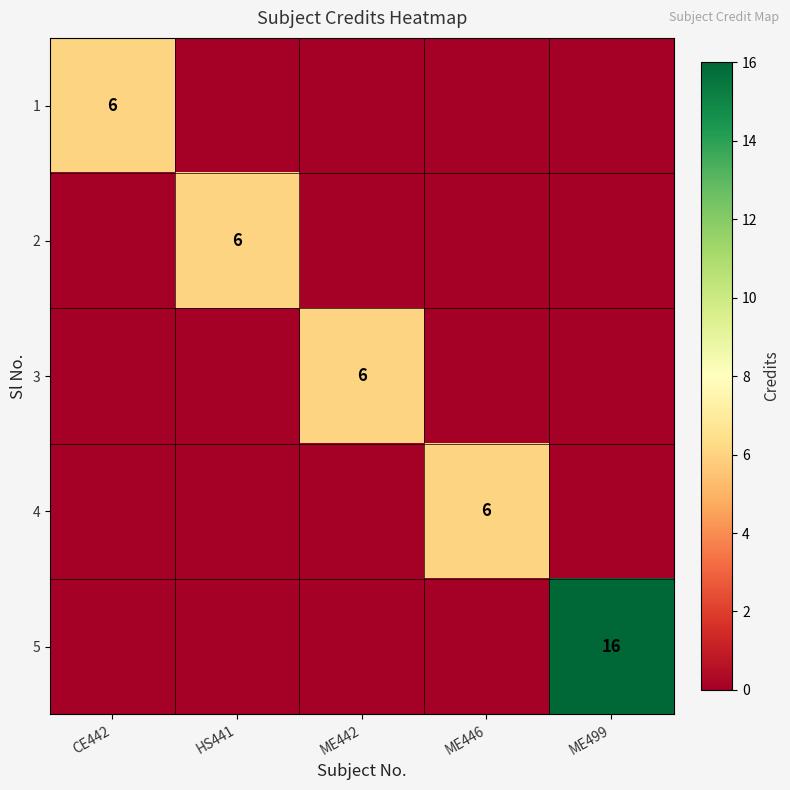

The 2 series shows 0 at CE442. True or false?

True